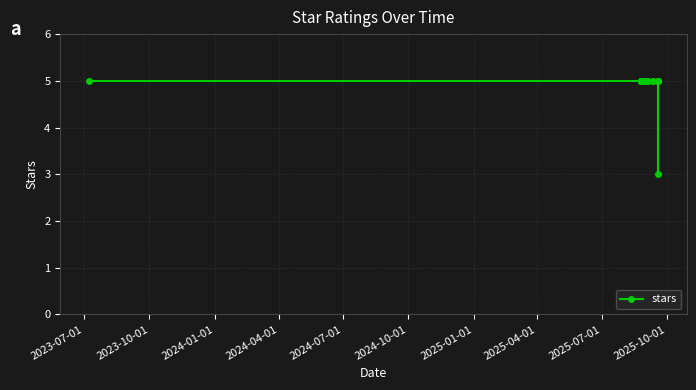

Does the chart display data point markers on the line(s)?

Yes